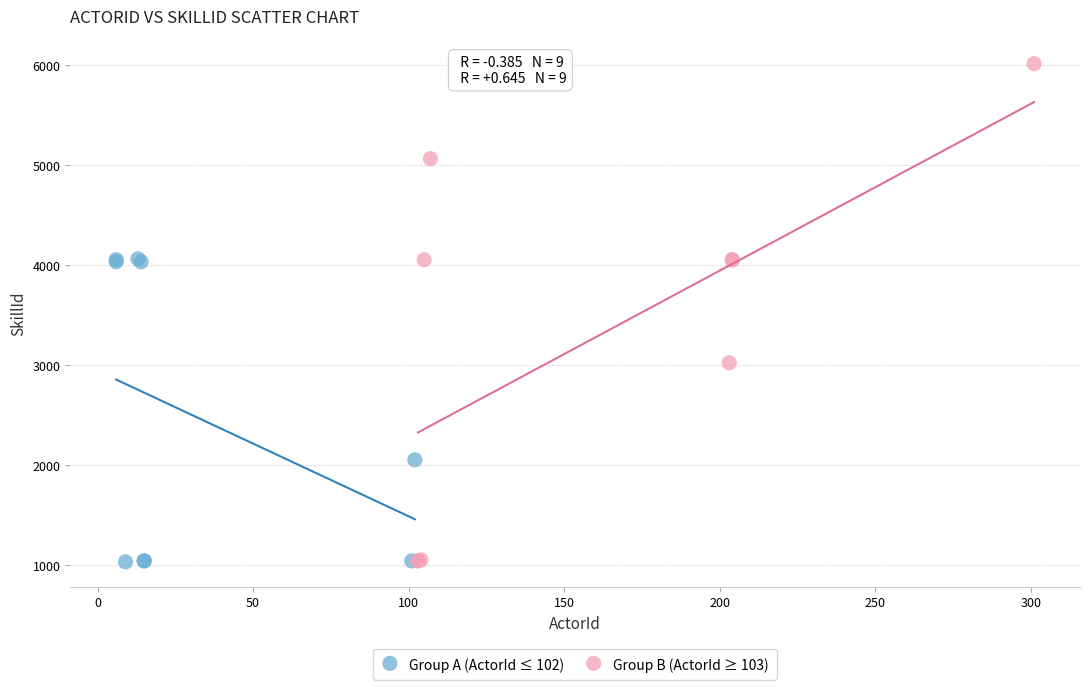

Which series reaches the maximum Y coordinate?

Group B (ActorId ≥ 103)